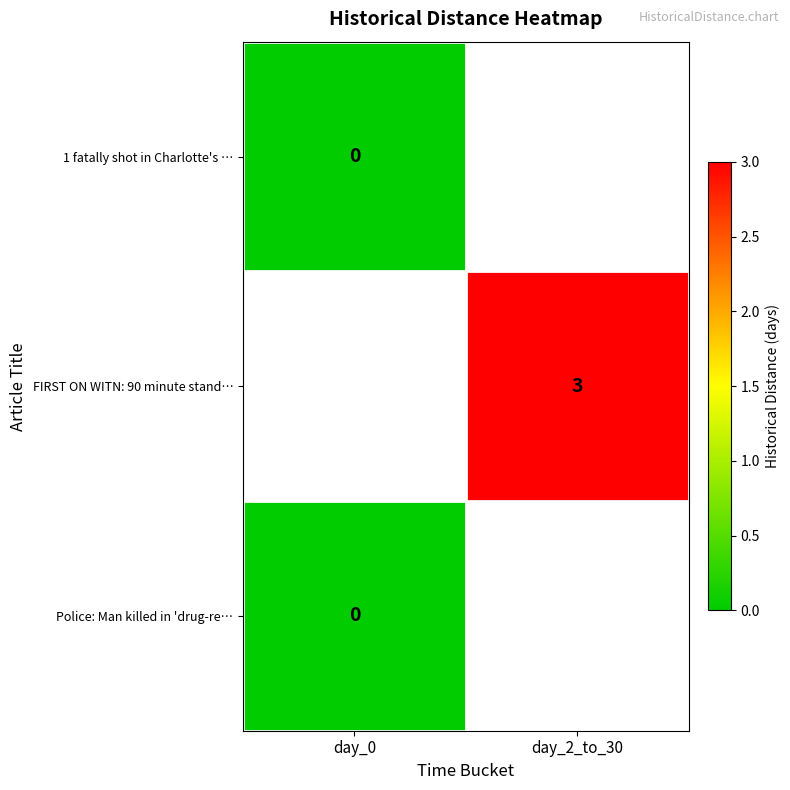

What is the maximum value shown in the chart?

3.0